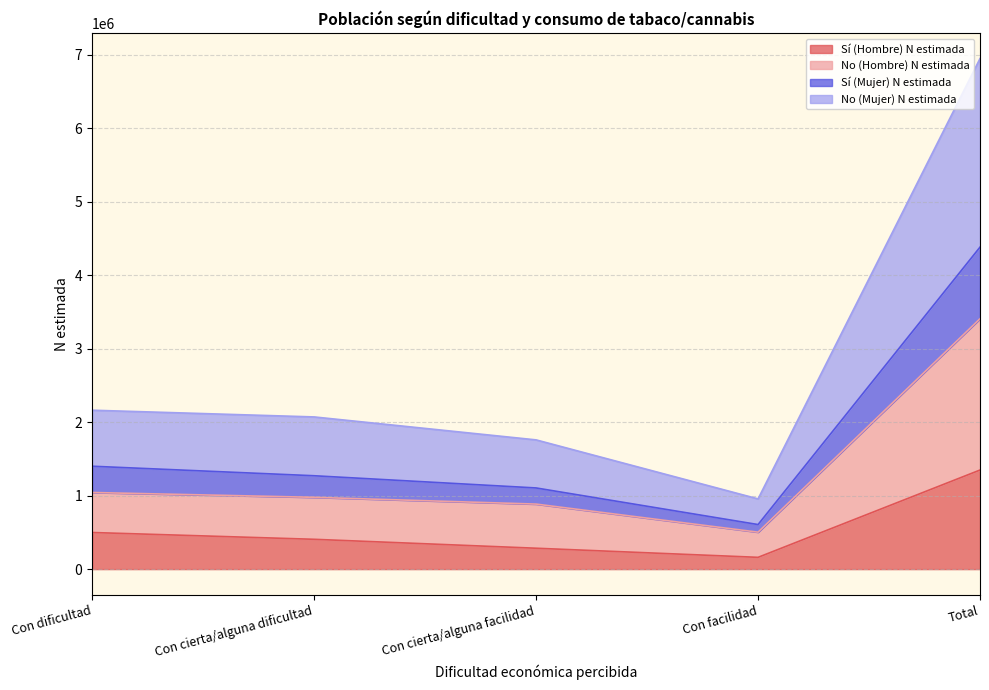

True or false: No (Mujer) N estimada and No (Hombre) N estimada intersect in this chart.

False